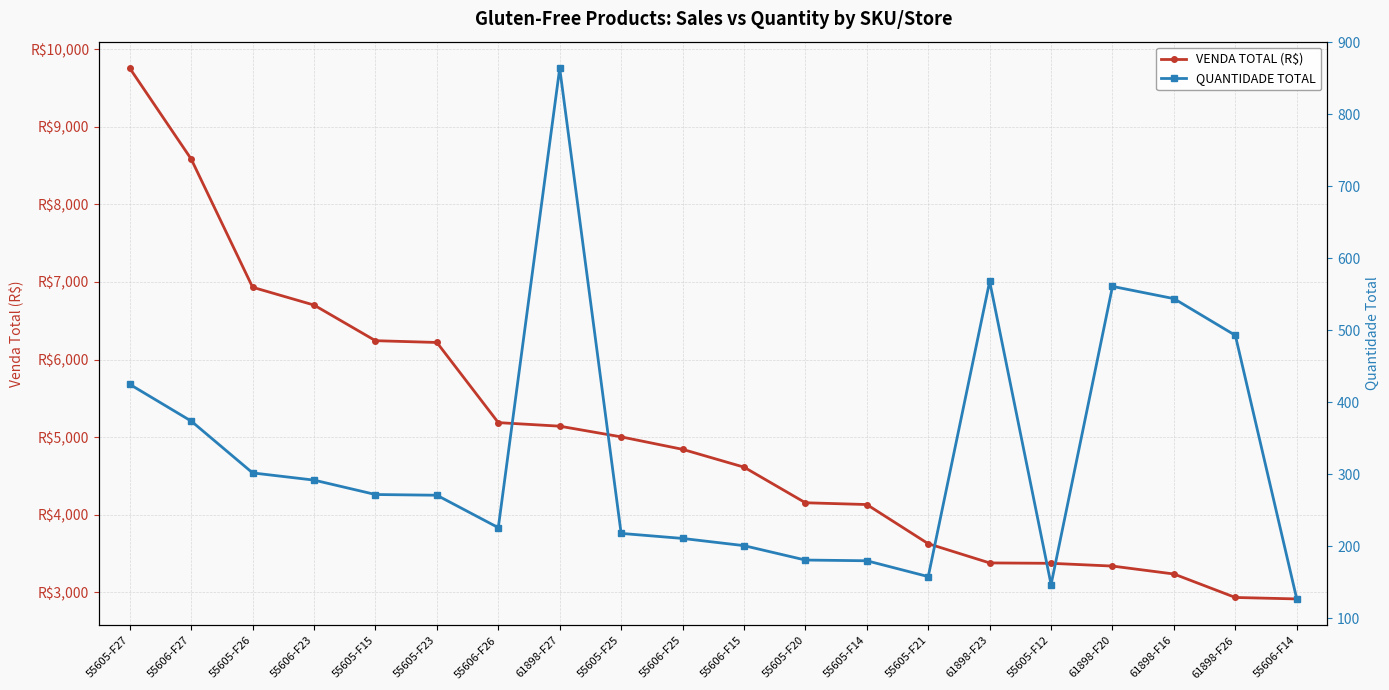

What position from the left is 61898-F20?

17